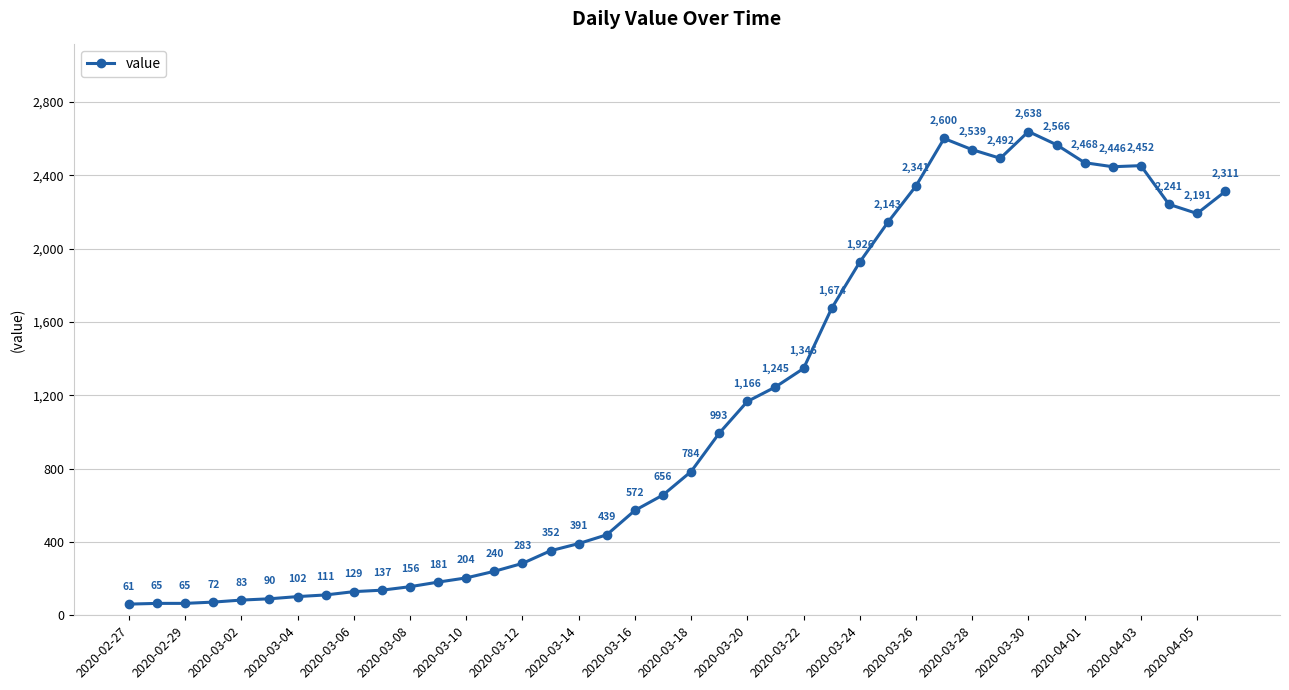

Reading left to right, extract all data points from this chart.

61	65	65	72	83	90	102	111	129	137	156	181	204	240	283	352	391	439	572	656	784	993	1166	1245	1346	1674	1926	2143	2341	2600	2539	2492	2638	2566	2468	2446	2452	2241	2191	2311